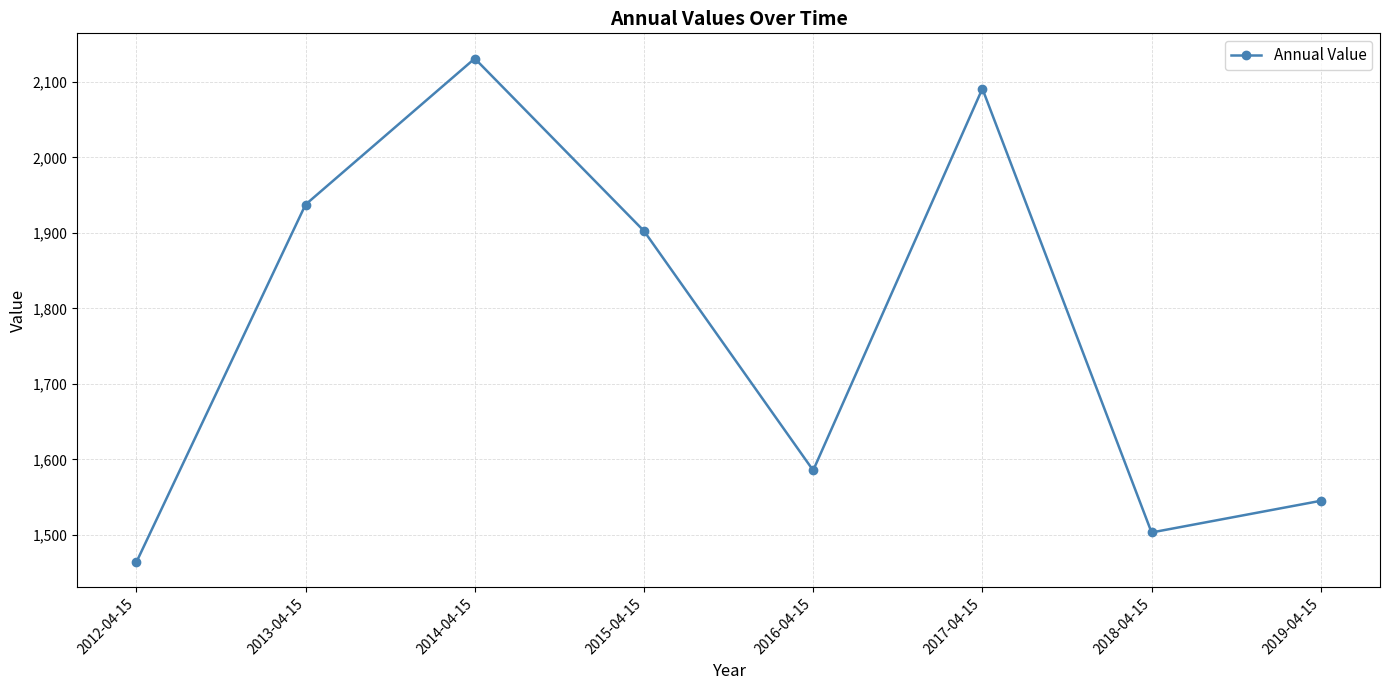

List the labels in order of value, smallest first.

2012-04-15, 2018-04-15, 2019-04-15, 2016-04-15, 2015-04-15, 2013-04-15, 2017-04-15, 2014-04-15